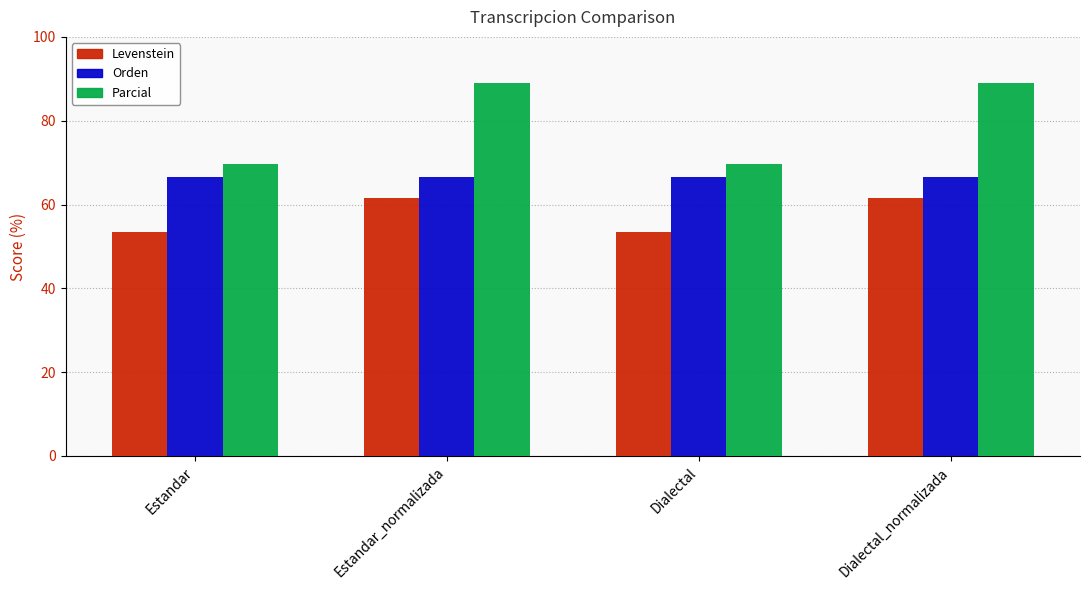

Between Dialectal and Dialectal_normalizada, which series saw the biggest shift?

Parcial